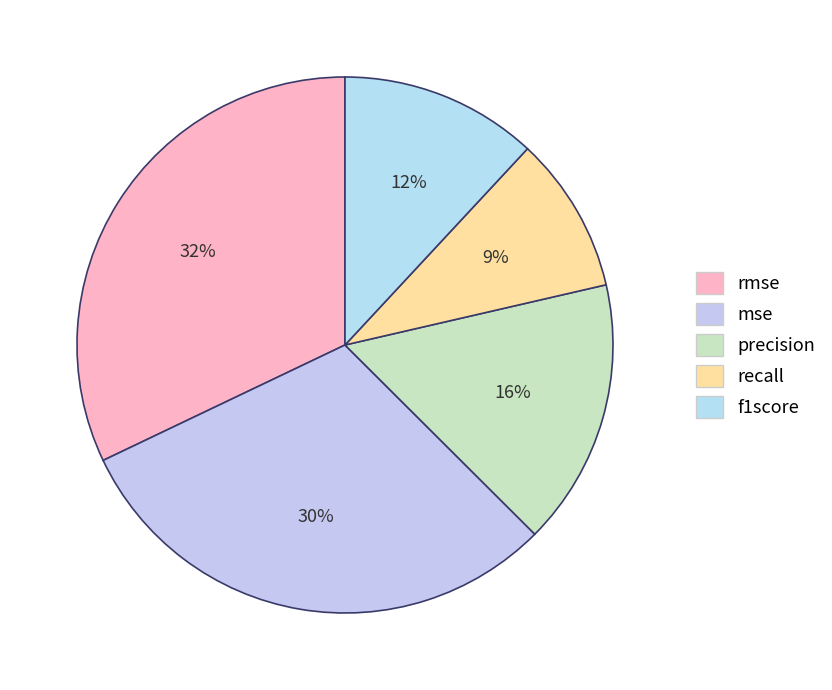

To the nearest percent, what portion does mse represent?

30%